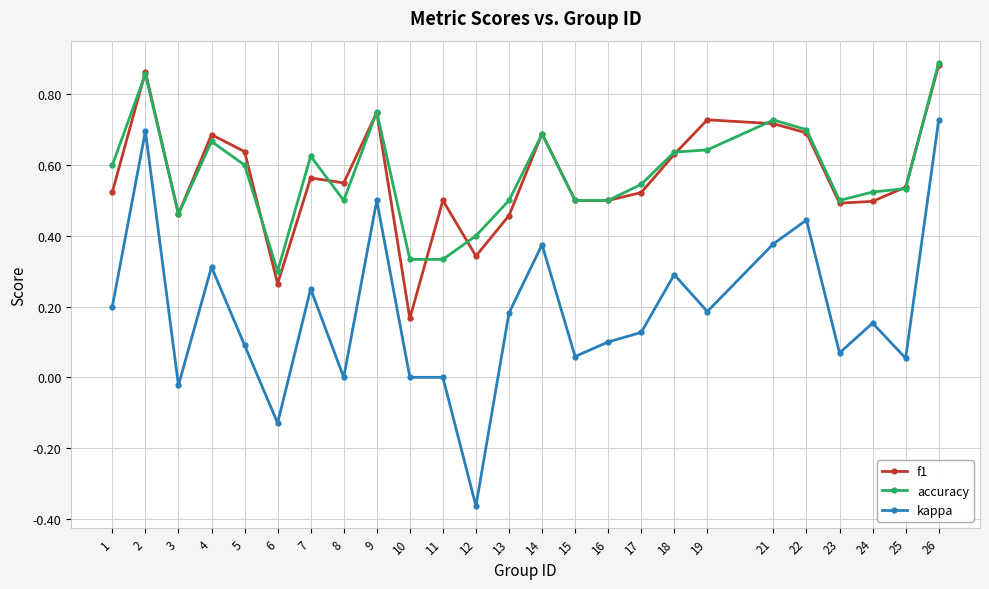

Where is the first local maximum for f1?

2